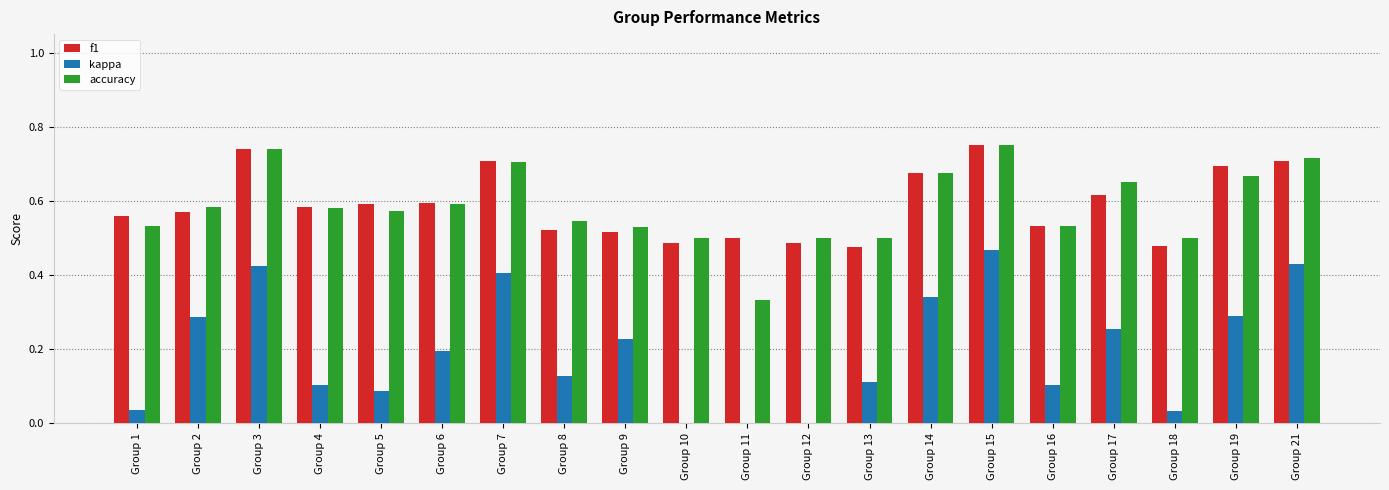

The value of kappa at Group 16 is 0.1. True or false?

True